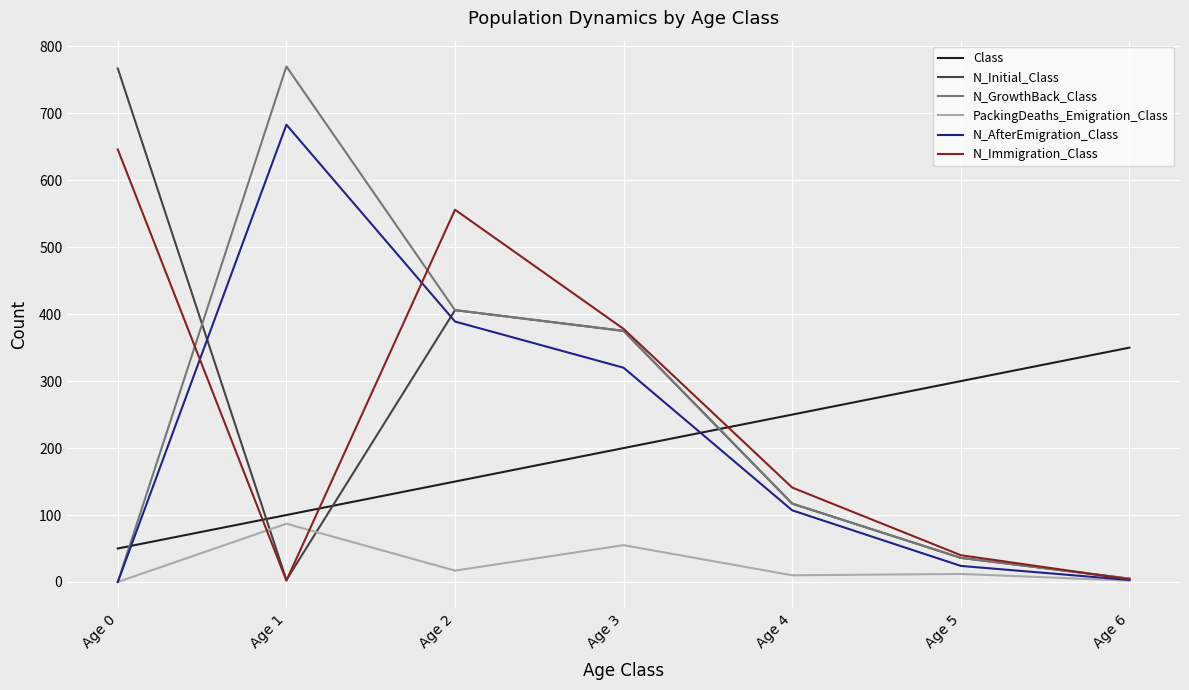

What is the average value of the N_GrowthBack_Class series?

244